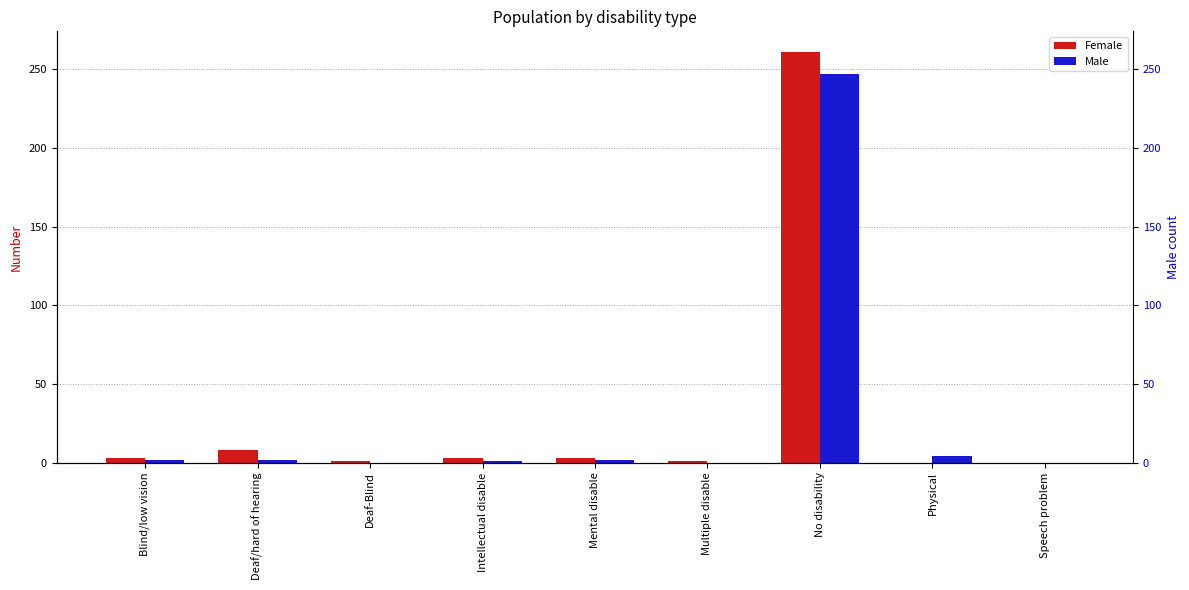

How many bars are there in total?

18